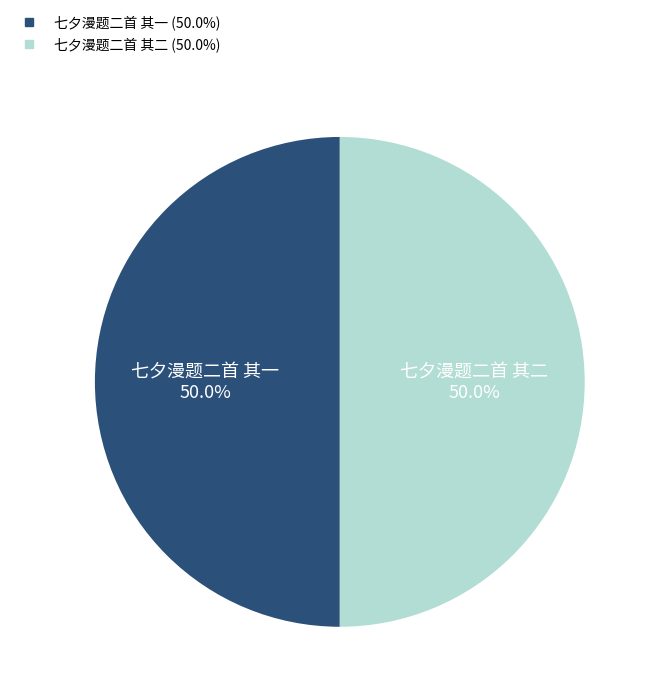

What percentage do 七夕漫题二首 其一 and 七夕漫题二首 其二 together represent?

100.0%